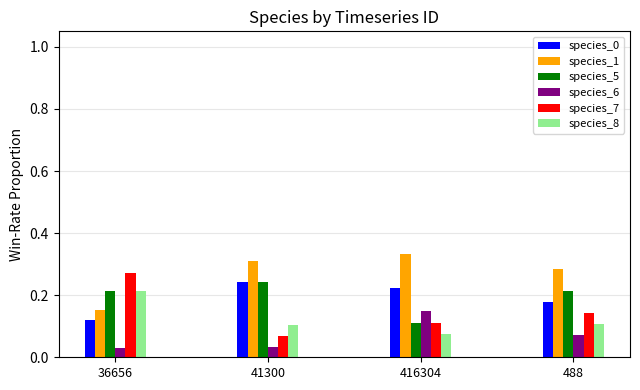

What is the total value across all series at 36656?

1.0